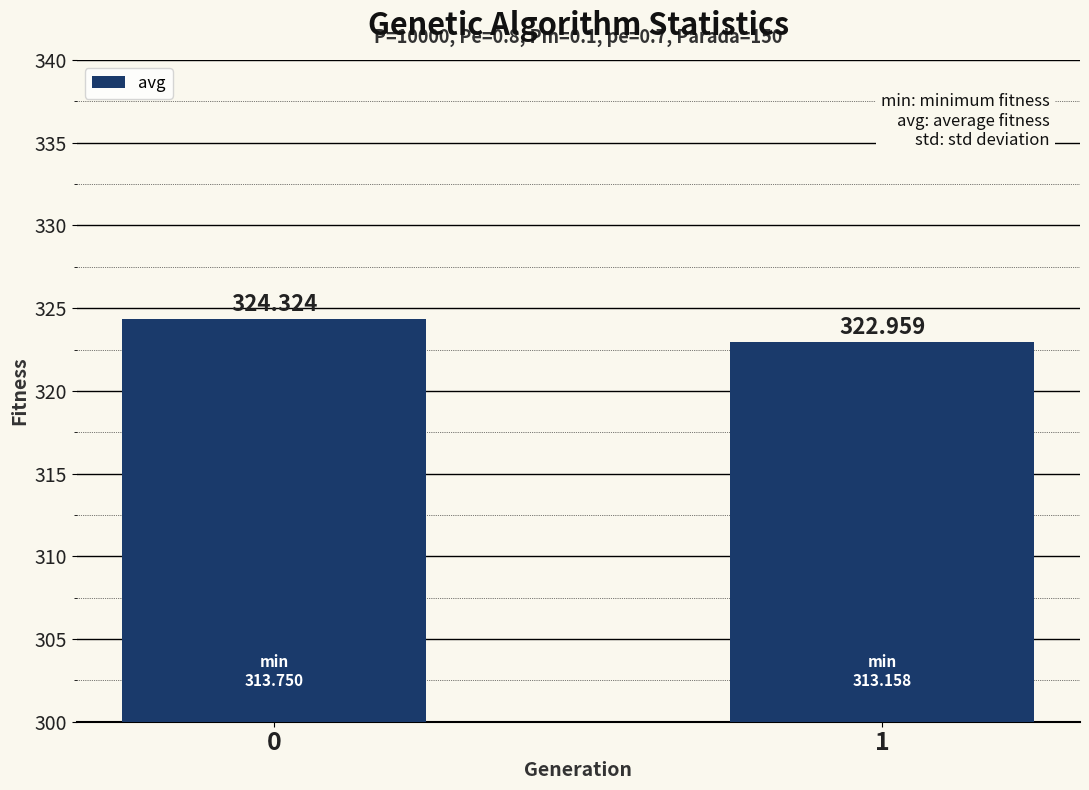

How many bars are there in total?

2